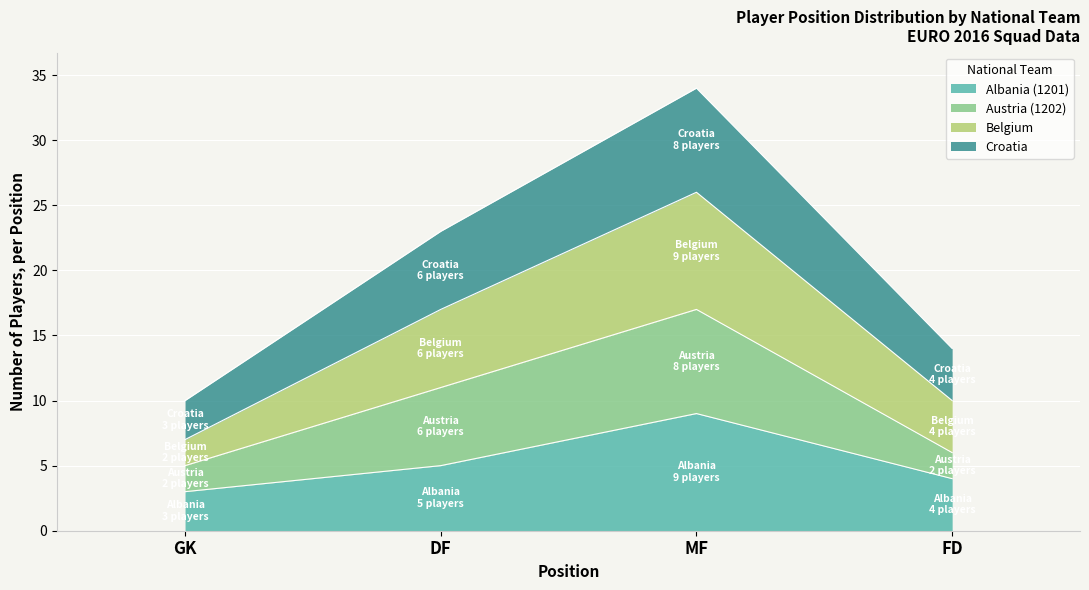

Which series has the largest total across all categories?

Belgium